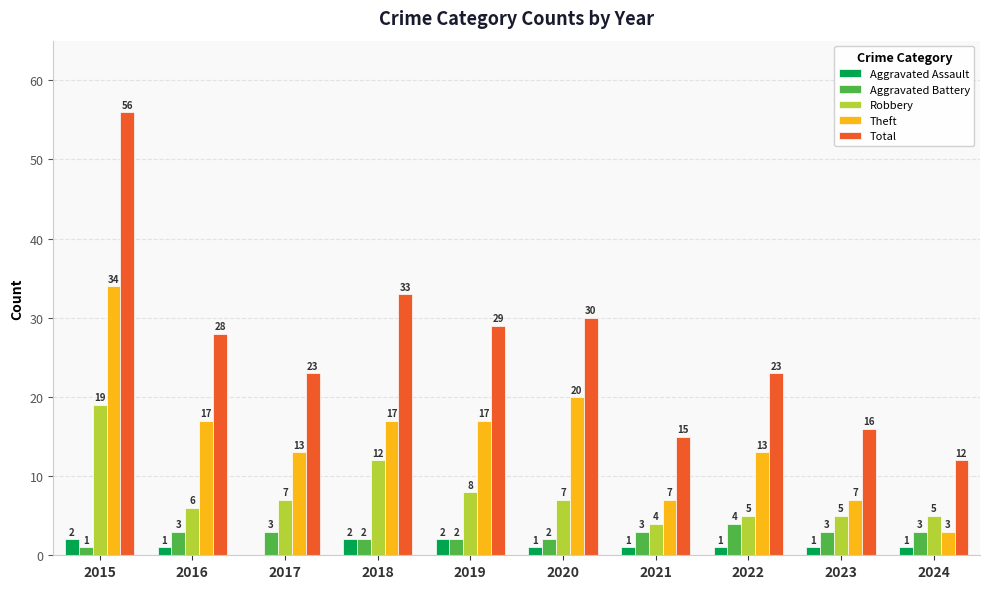

What is the sum of the Total values at 2019 and 2023?

45